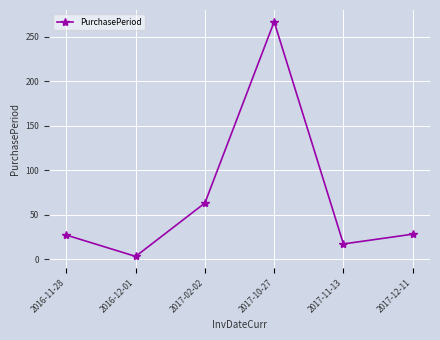

How many data points does each series have?

6